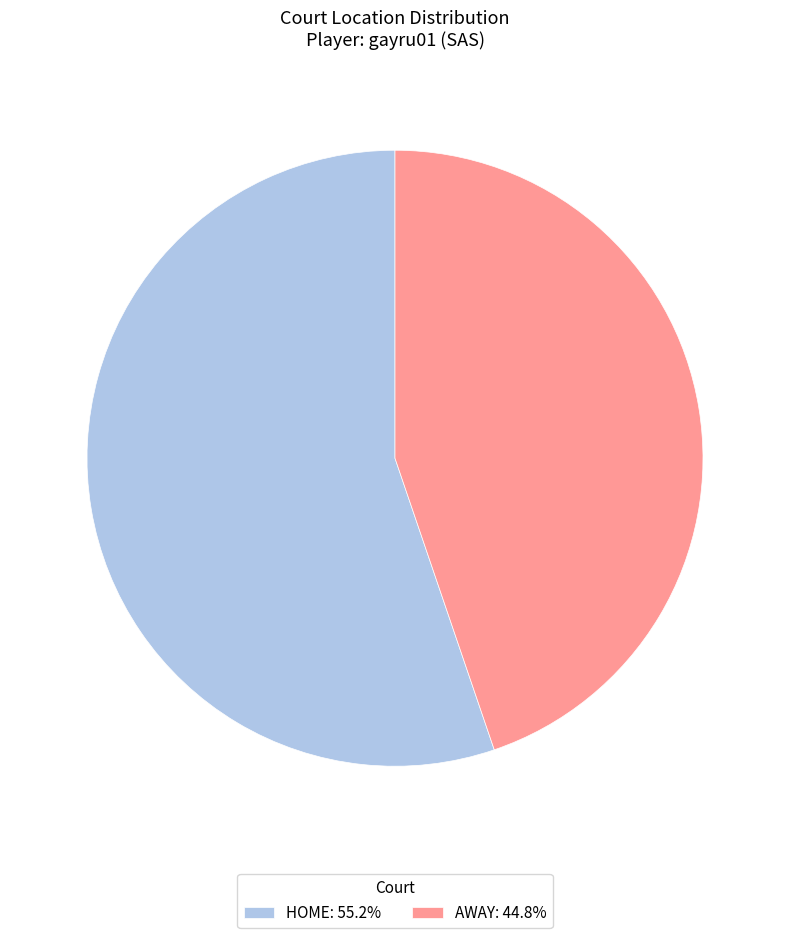

Count the number of slices in the pie.

2